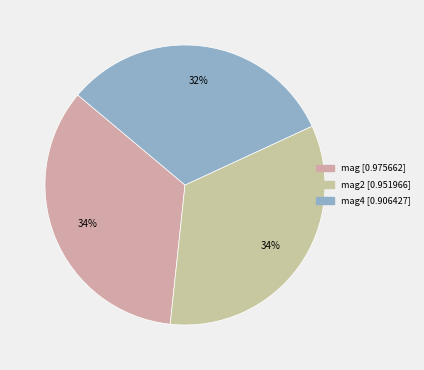

To the nearest percent, what is the difference between the largest and smallest slice percentages?

2%